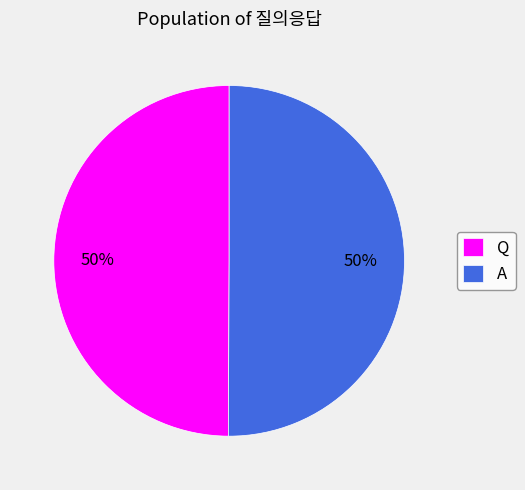

Approximately how many times larger is the value at Q compared to A?

1.0